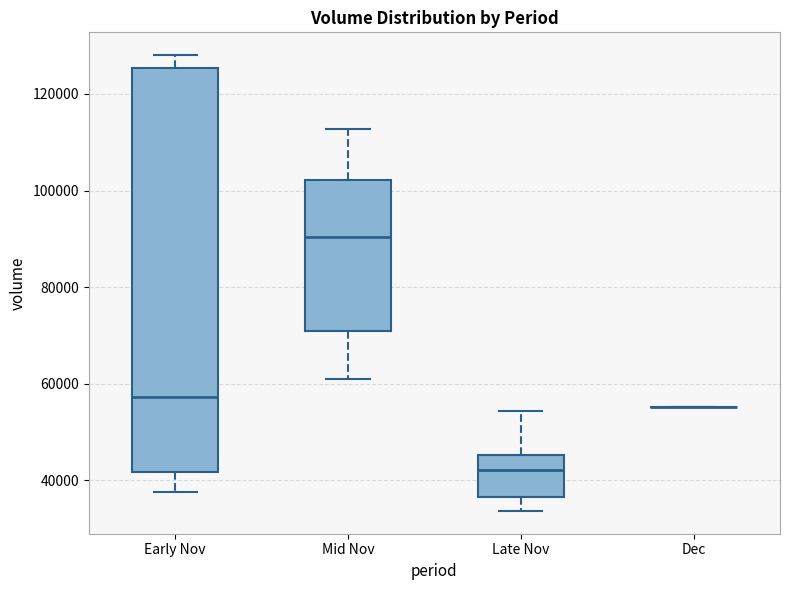

Reading left to right, read every box against the y-axis: the position of its median line, the range the box covers, and the ends of its whiskers. The values are not printed on the chart, so give them approximately, as read against the axis.

Early Nov: median 58000, box 42000 to 126000, whiskers 38000 to 128000
Mid Nov: median 90000, box 70000 to 102000, whiskers 62000 to 112000
Late Nov: median 42000, box 36000 to 46000, whiskers 34000 to 54000
Dec: box collapsed to a line at 56000, whiskers 56000 to 56000